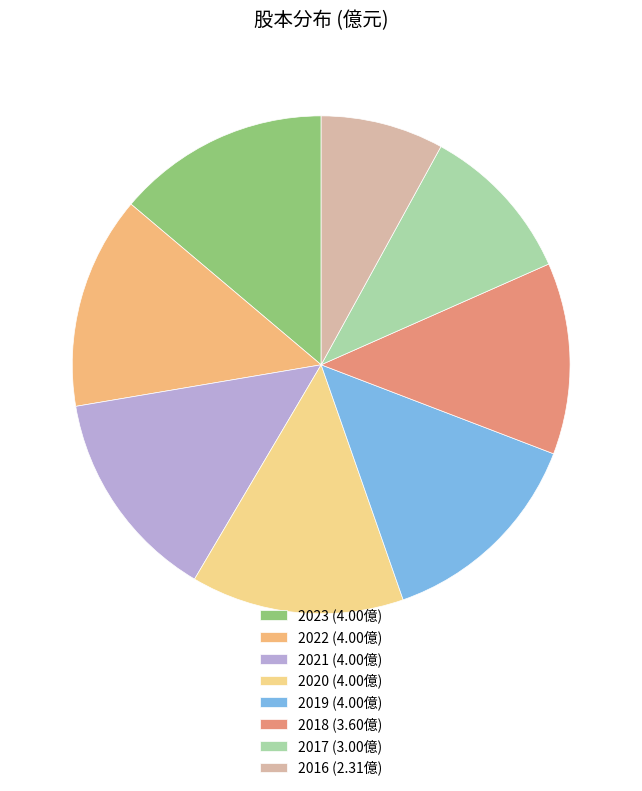

How many segments does this pie chart have?

8